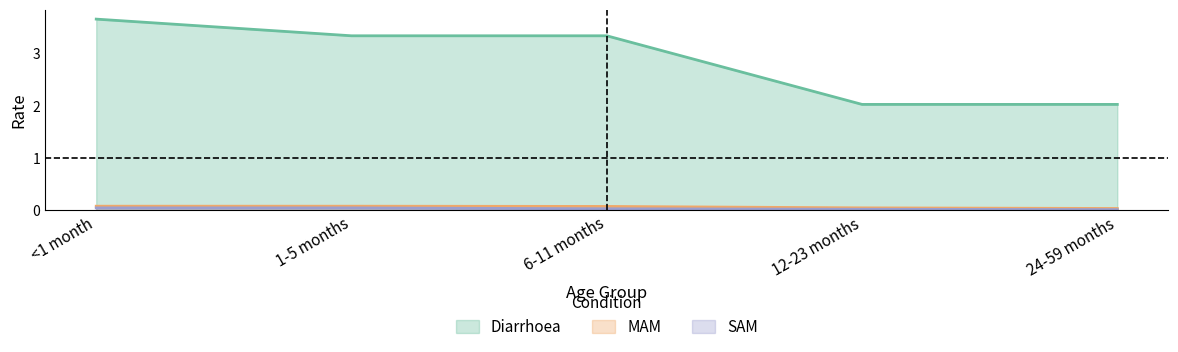

What is the spread (max minus min) of values at 1-5 months?

3.3